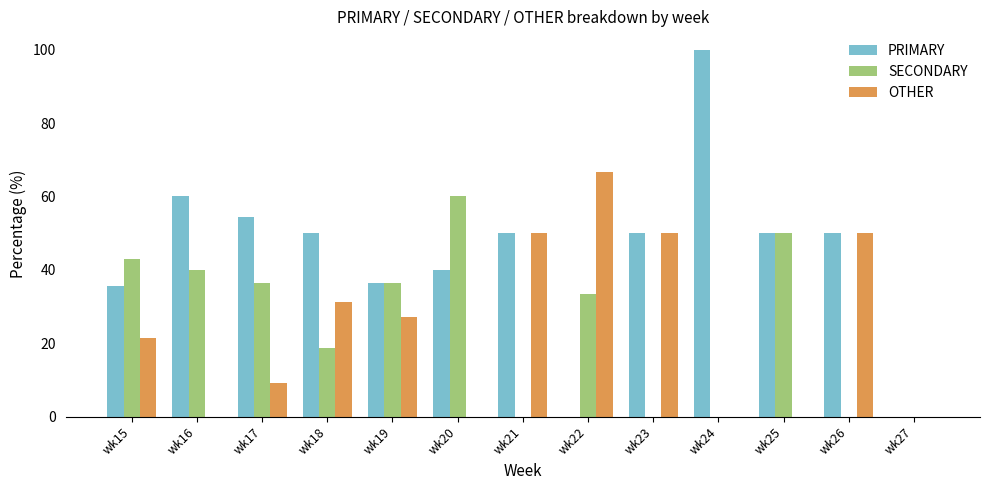

What is the average value of the SECONDARY series?

24.4